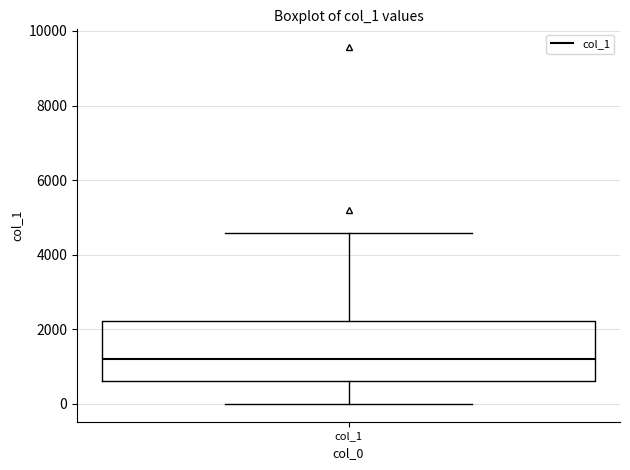

Where does the upper whisker of the box for col_1 end on the y-axis? The values are not printed on the chart, so give them approximately, as read against the axis.

4600